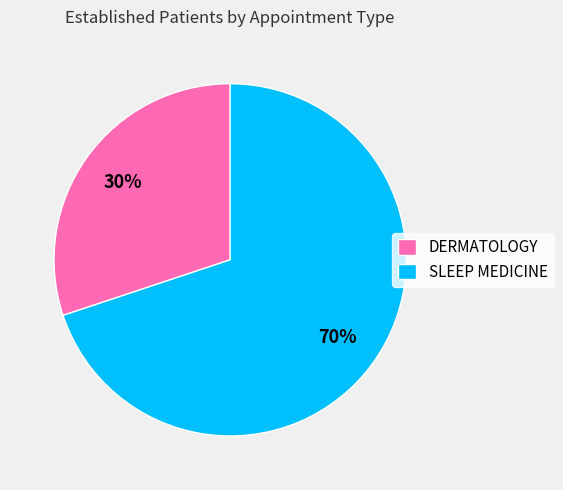

What is the largest slice in the pie chart?

SLEEP MEDICINE